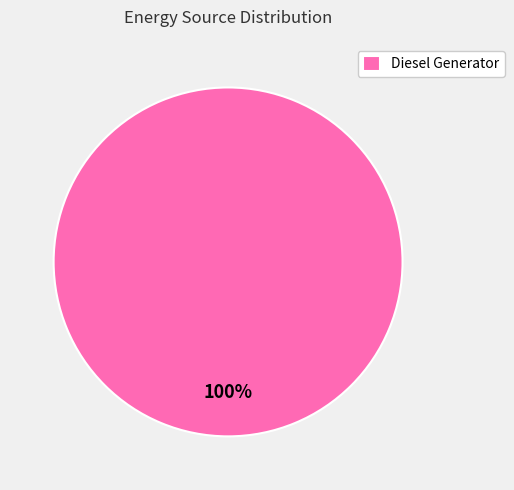

How many slices are in this pie chart?

1